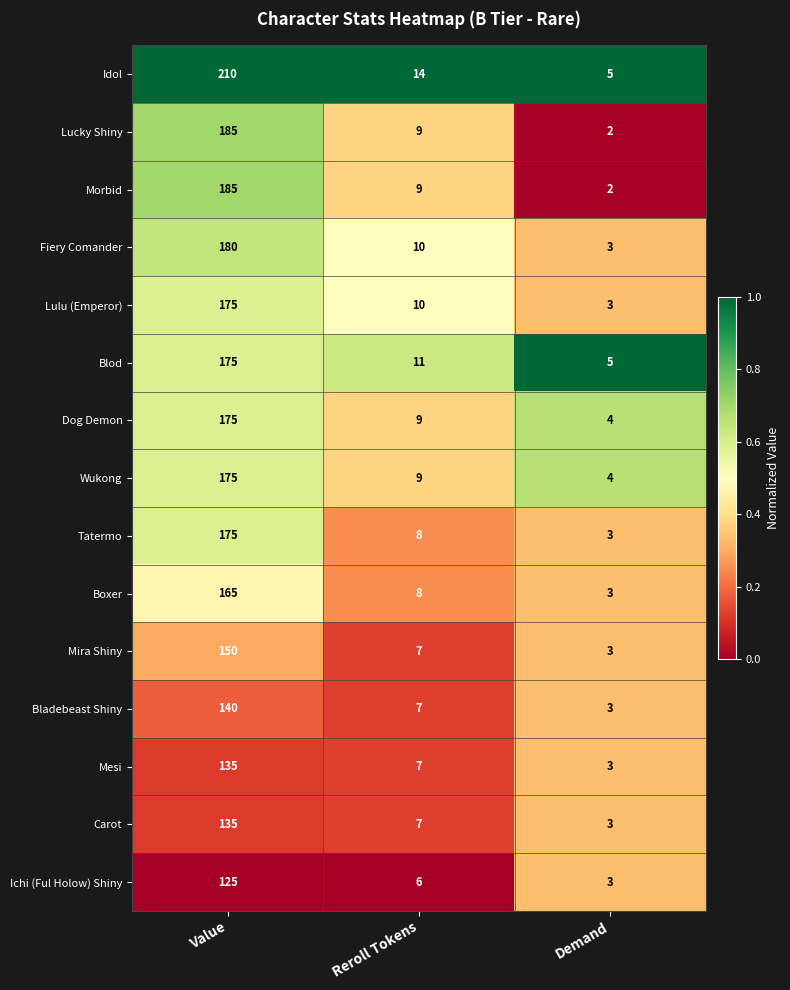

The value of Lulu (Emperor) at Reroll Tokens is 10. True or false?

True